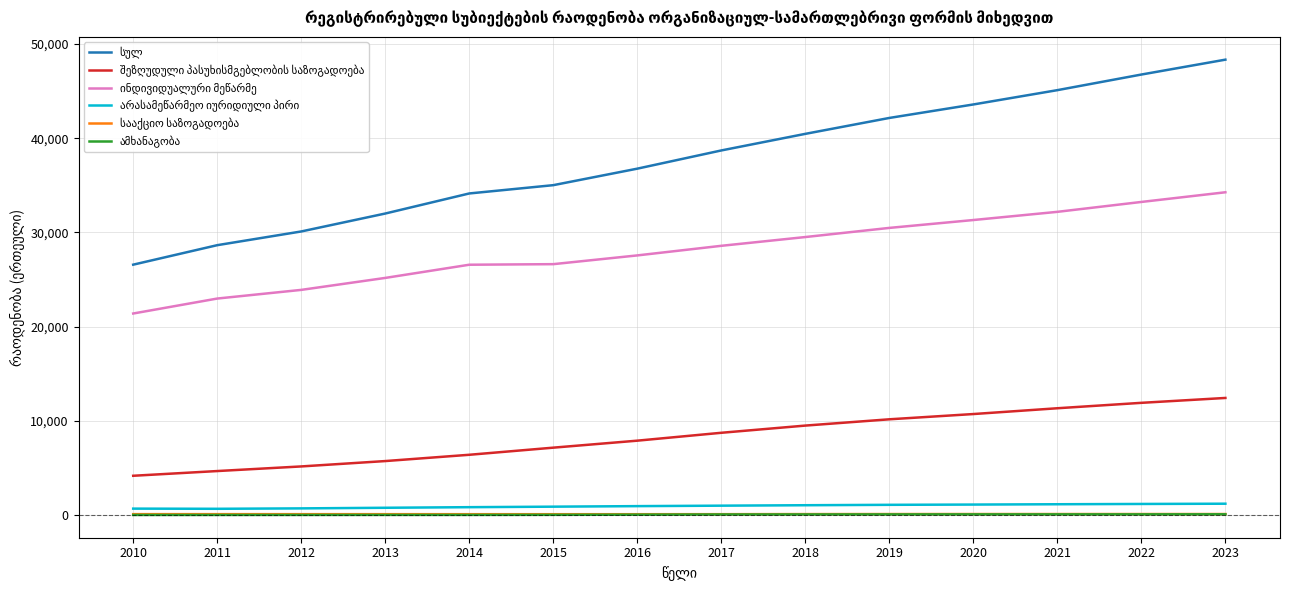

At which category does the chart reach its peak across all series?

2023